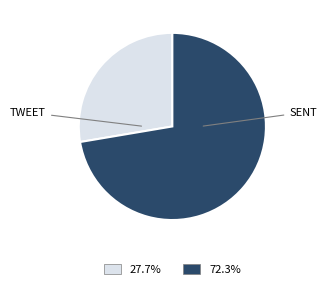

Does any single category account for the majority?

Yes